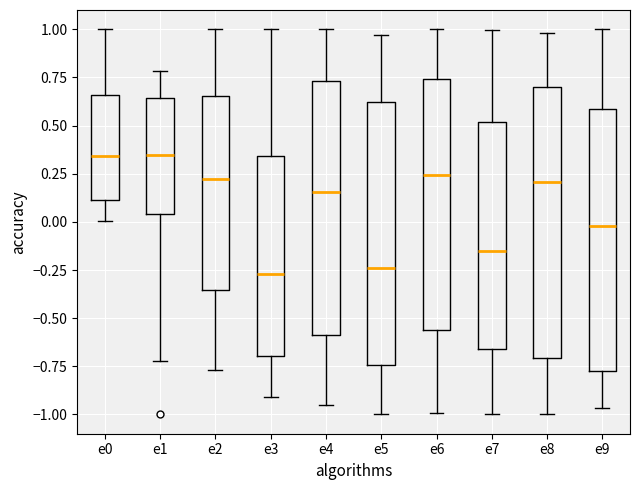

Reading left to right, transcribe this box plot: for each box, give where its median line is, the range the box spans, and where its two whiskers end, as read against the y-axis. The values are not printed on the chart, so give them approximately, as read against the axis.

e0: median 0.35, box 0.10 to 0.65, whiskers 0.00 to 1.00
e1: median 0.35, box 0.05 to 0.65, whiskers -0.70 to 0.80
e2: median 0.20, box -0.35 to 0.65, whiskers -0.75 to 1.00
e3: median -0.25, box -0.70 to 0.35, whiskers -0.90 to 1.00
e4: median 0.15, box -0.60 to 0.75, whiskers -0.95 to 1.00
e5: median -0.25, box -0.75 to 0.60, whiskers -1.00 to 0.95
e6: median 0.25, box -0.55 to 0.75, whiskers -1.00 to 1.00
e7: median -0.15, box -0.65 to 0.50, whiskers -1.00 to 1.00
e8: median 0.20, box -0.70 to 0.70, whiskers -1.00 to 1.00
e9: median 0.00, box -0.80 to 0.60, whiskers -0.95 to 1.00